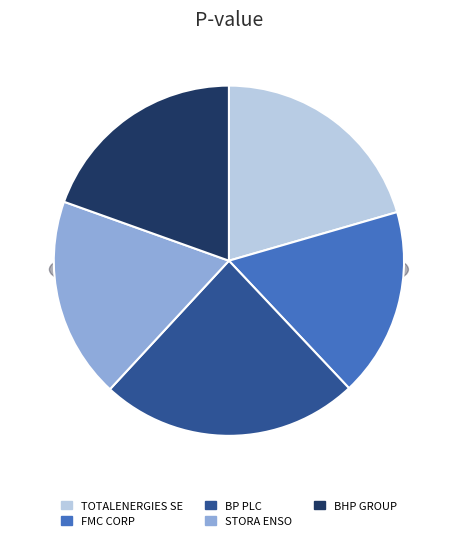

Which slice is the smallest?

FMC CORP